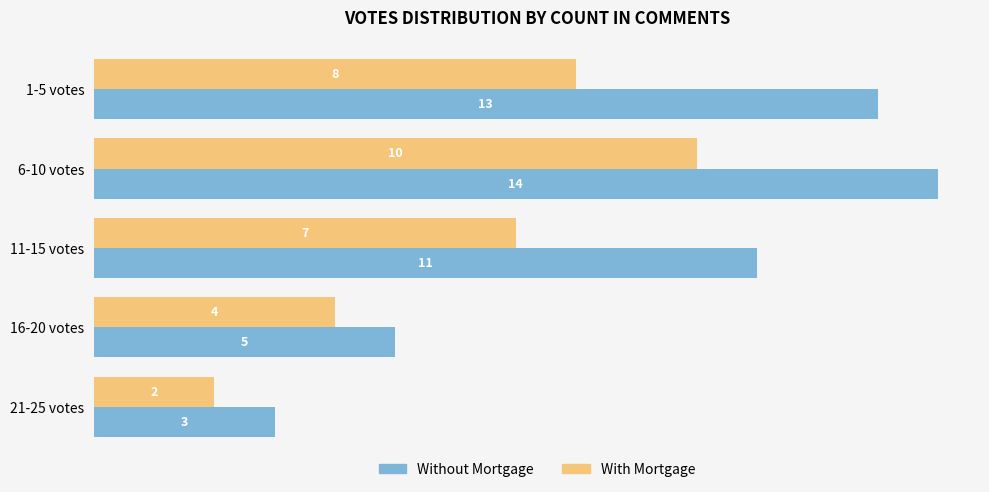

What is the minimum value for With Mortgage?

2